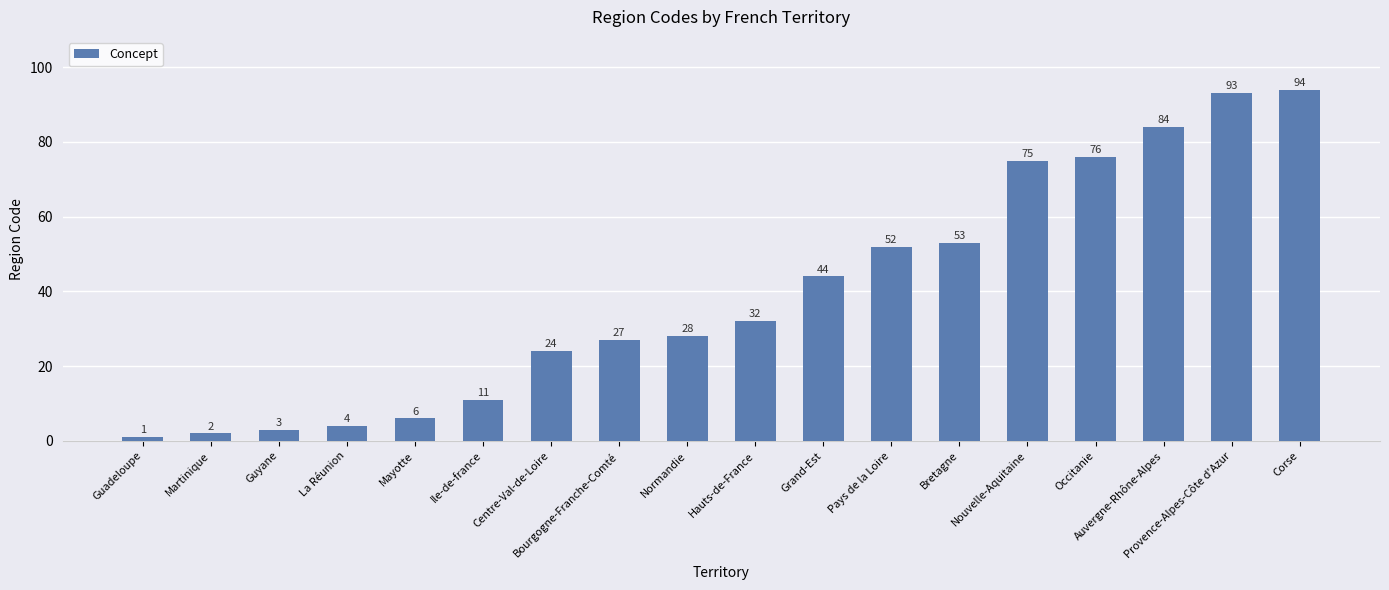

Reading left to right, list all the values displayed in this chart.

1	2	3	4	6	11	24	27	28	32	44	52	53	75	76	84	93	94